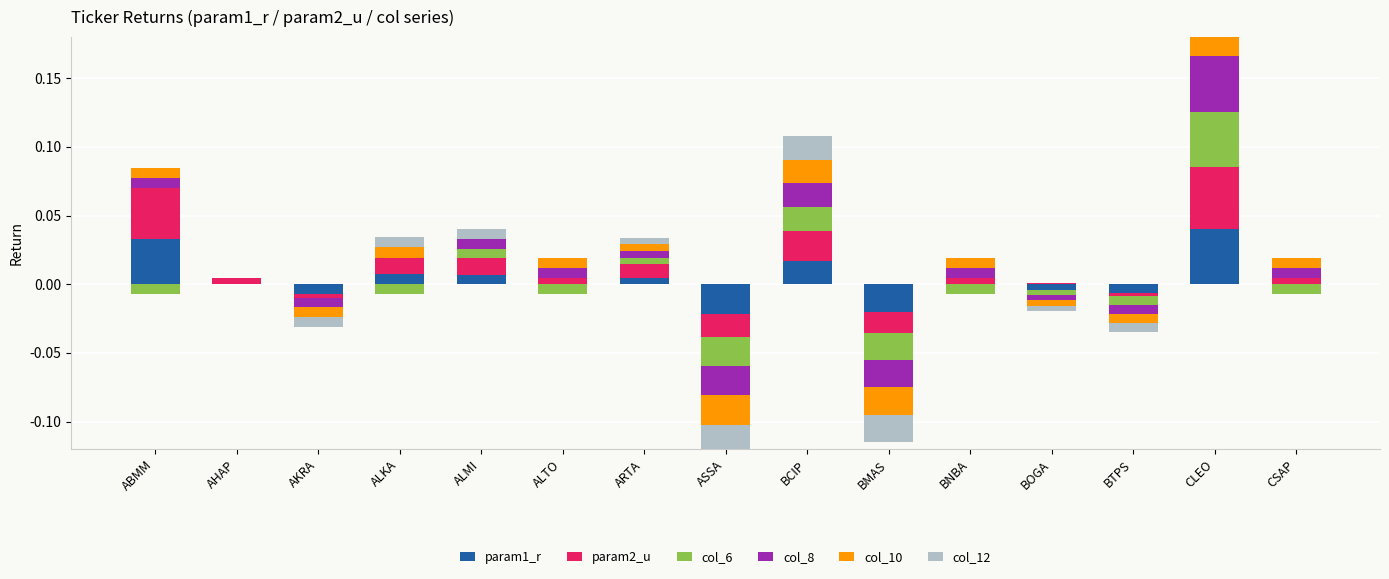

What is the label of the 12th bar from the right?

ALKA